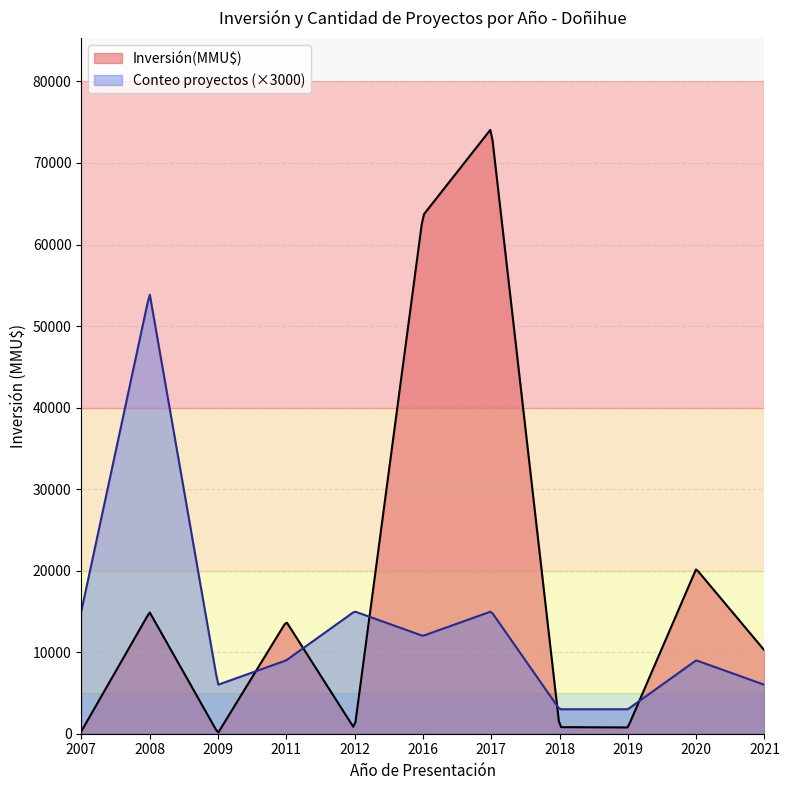

What is the maximum value shown in the chart?

74057.6